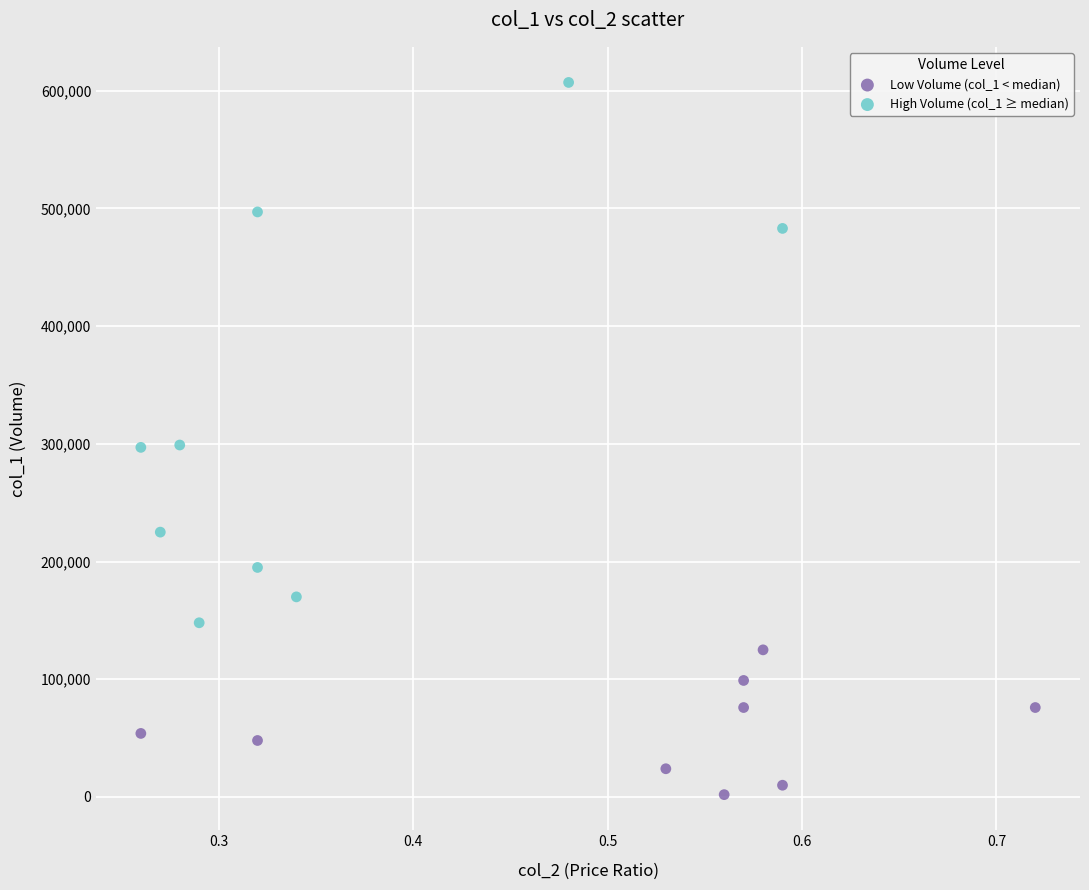

Which series contains the lowest Y value?

Low Volume (col_1 < median)